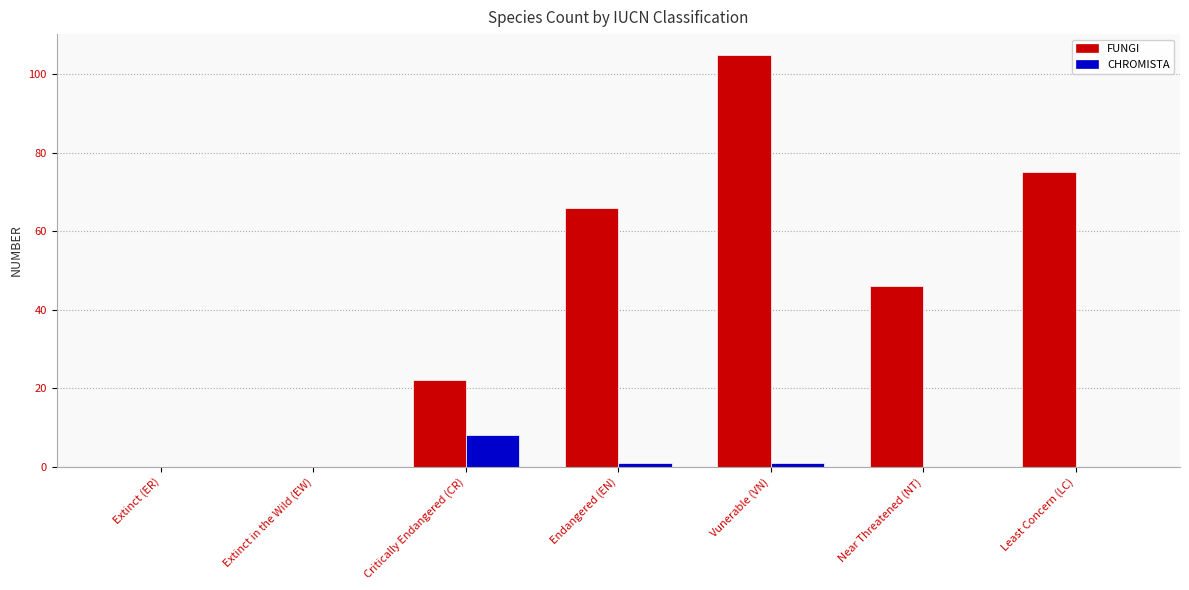

Which category has the highest value across all series?

Vunerable (VN)